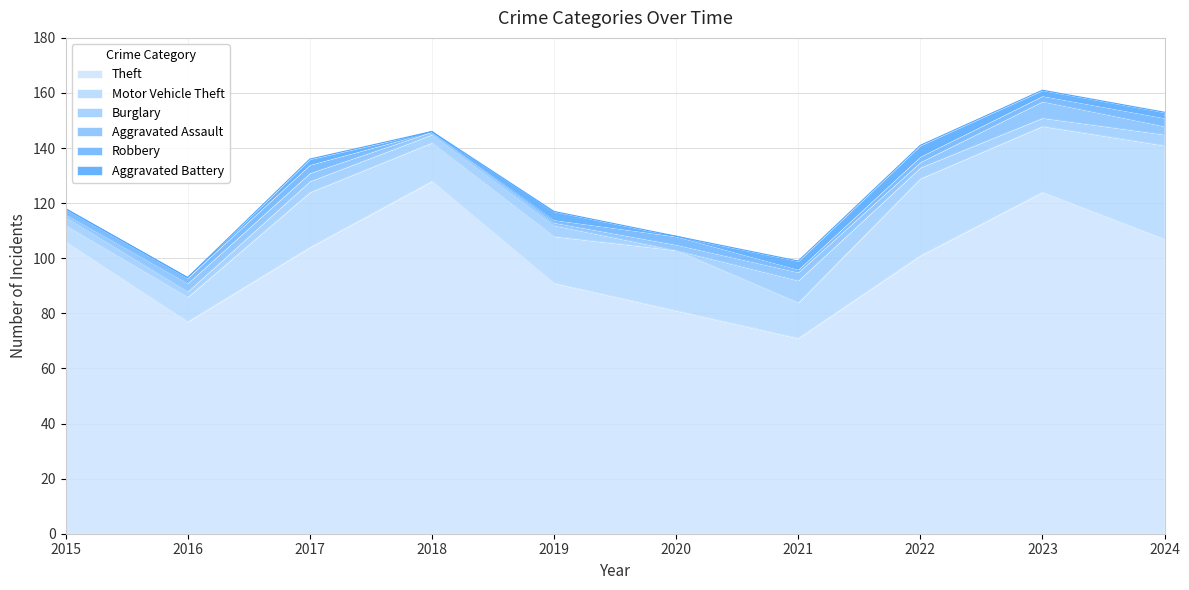

How many lines are shown in the chart?

6